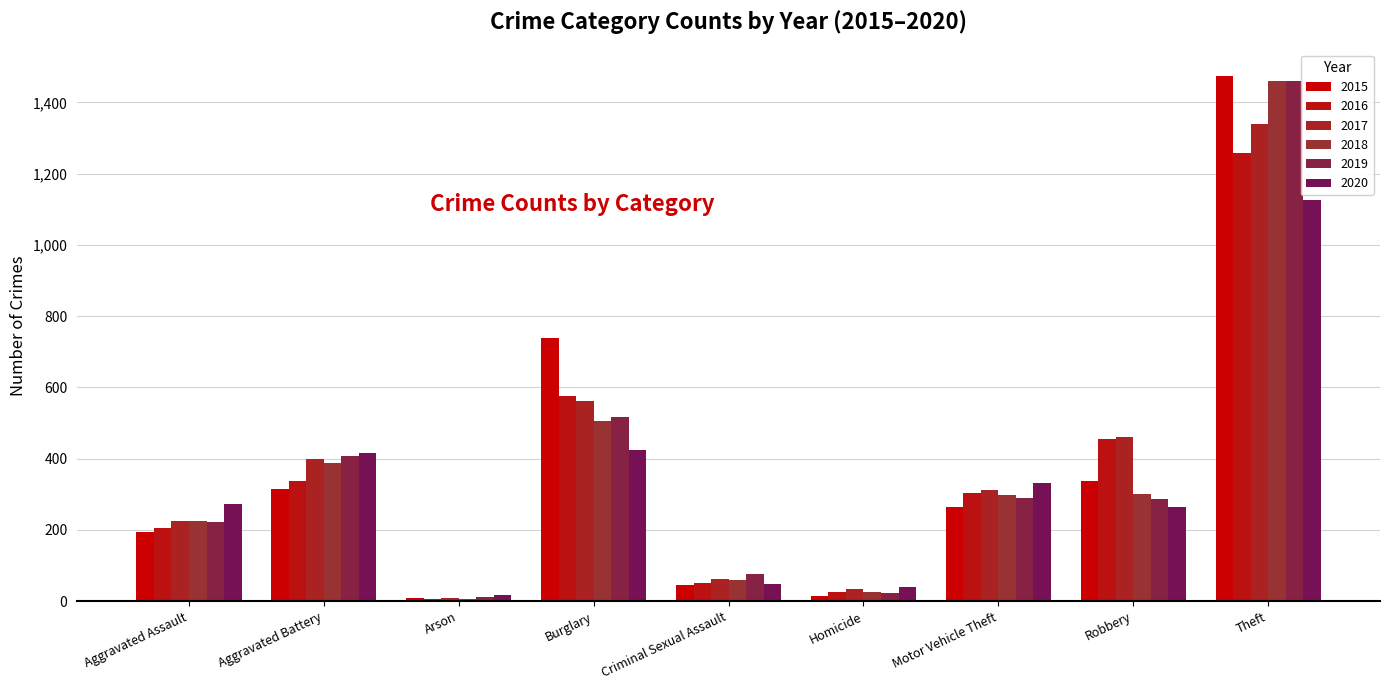

What position from the right is Aggravated Battery?

8